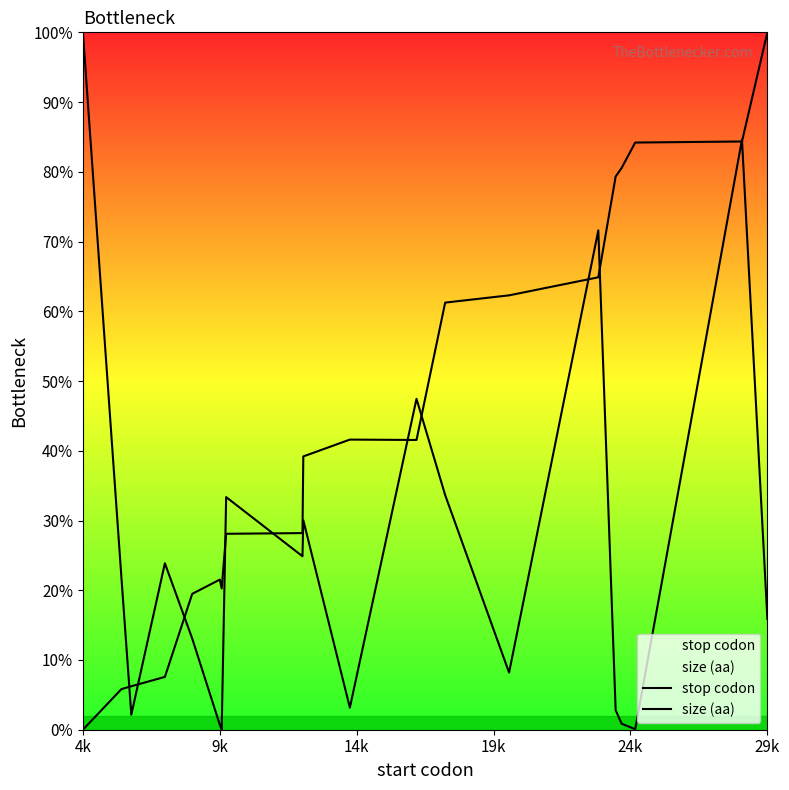

Does the chart display data point markers on the line(s)?

No